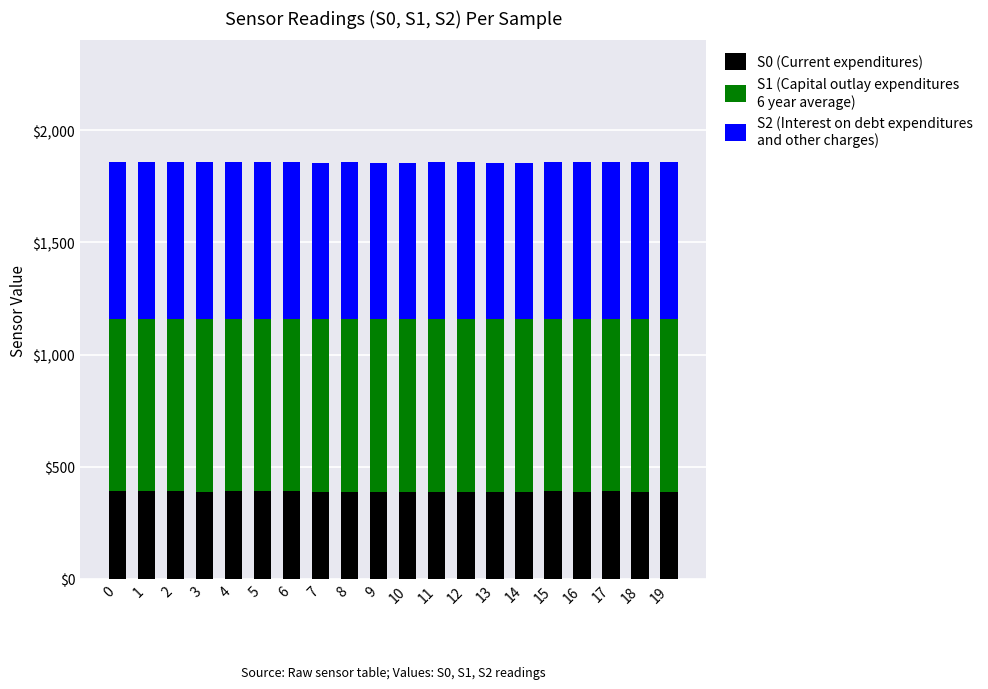

What is the total value across all series at 3?

1857